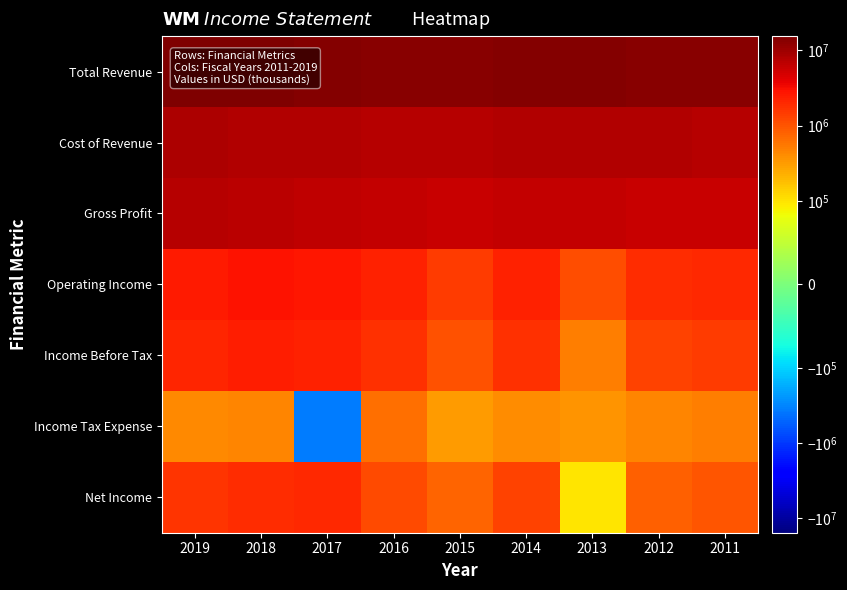

Reading right to left, list all the values displayed in this chart.

Total Revenue: 2011=13378000	2012=13649000	2013=13983000	2014=13996000	2015=12961000	2016=13609000	2017=14485000	2018=14914000	2019=15455000
Cost of Revenue: 2011=7451000	2012=7722000	2013=7931000	2014=7821000	2015=7209000	2016=7410000	2017=7851000	2018=7994000	2019=8141000
Gross Profit: 2011=5927000	2012=5927000	2013=6052000	2014=6175000	2015=5752000	2016=6199000	2017=6634000	2018=6920000	2019=7314000
Operating Income: 2011=2028000	2012=1851000	2013=1079000	2014=2299000	2015=1490000	2016=2292000	2017=2630000	2018=2789000	2019=2569000
Income Before Tax: 2011=1520000	2012=1303000	2013=494000	2014=1751000	2015=1060000	2016=1822000	2017=2191000	2018=2376000	2019=2105000
Income Tax Expense: 2011=511000	2012=443000	2013=364000	2014=413000	2015=308000	2016=642000	2017=-353000	2018=465000	2019=434000
Net Income: 2011=961000	2012=817000	2013=98000	2014=1298000	2015=753000	2016=1182000	2017=1949000	2018=1925000	2019=1670000